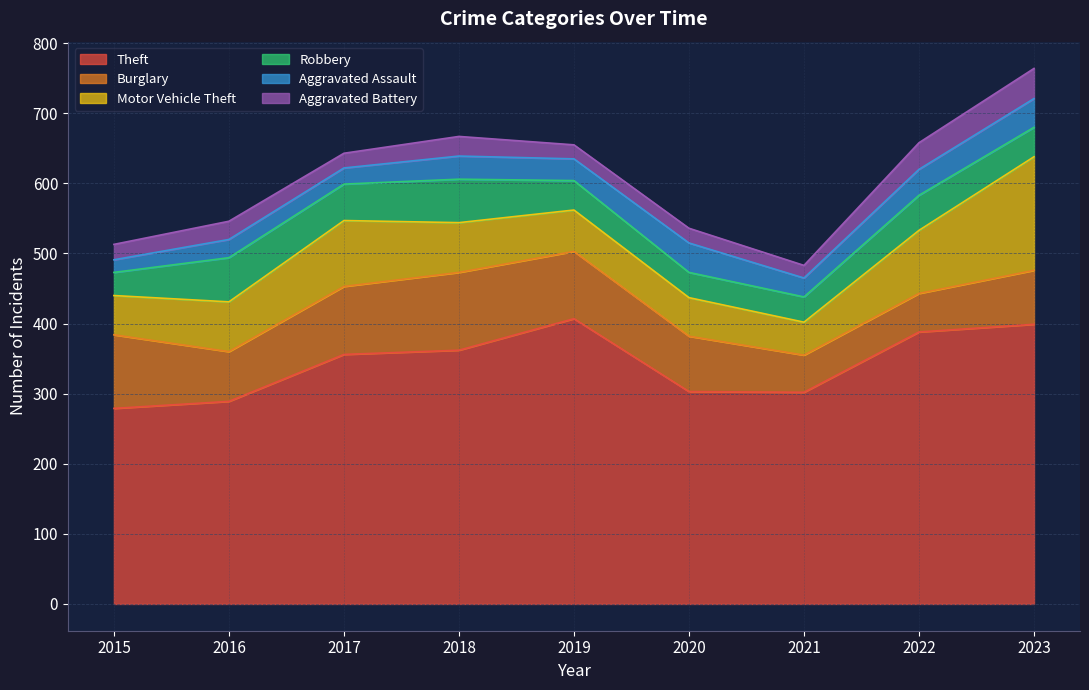

How many distinct data groups are displayed?

6